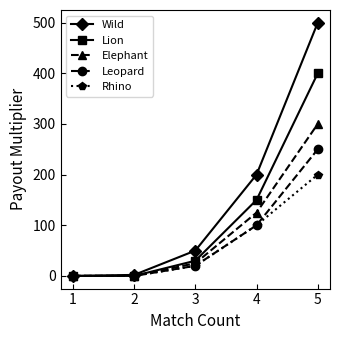

What is the greatest value displayed?

500